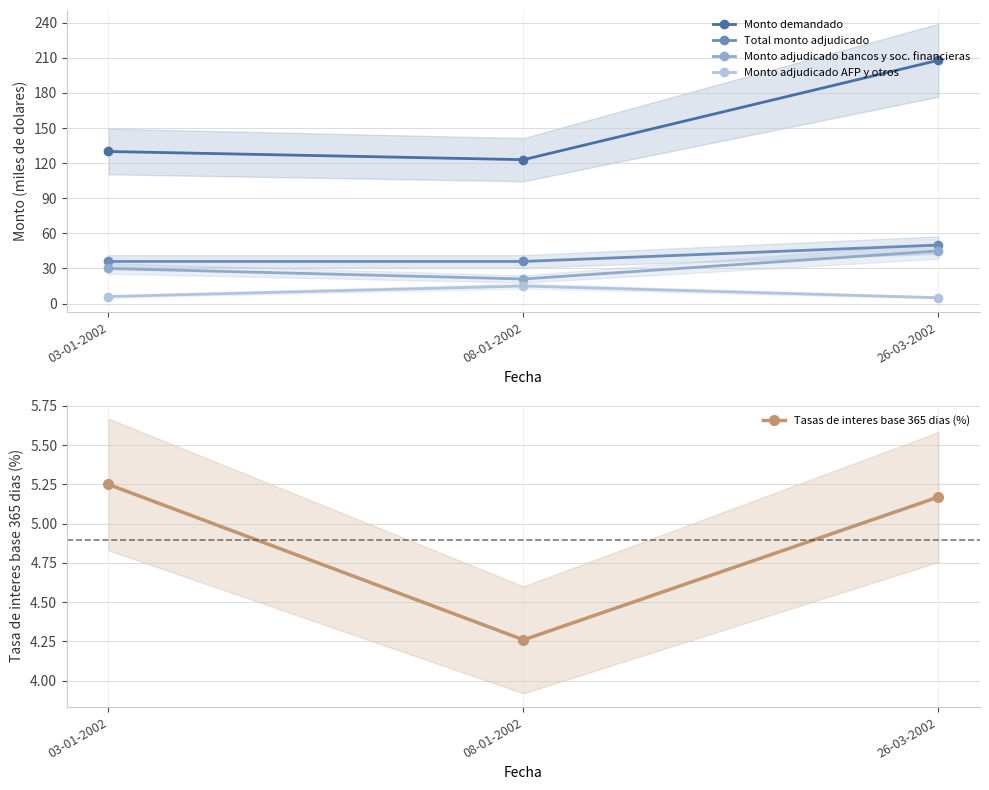

Reading right to left, what are all the values shown in this chart?

Monto demandado: 208.0	123.0	130.0
Total monto adjudicado: 50.0	36.0	36.0
Monto adjudicado bancos y soc. financieras: 45.0	21.0	30.0
Monto adjudicado AFP y otros: 5.0	15.0	6.0
Tasas de interes base 365 dias (%): 5.2	4.3	5.2